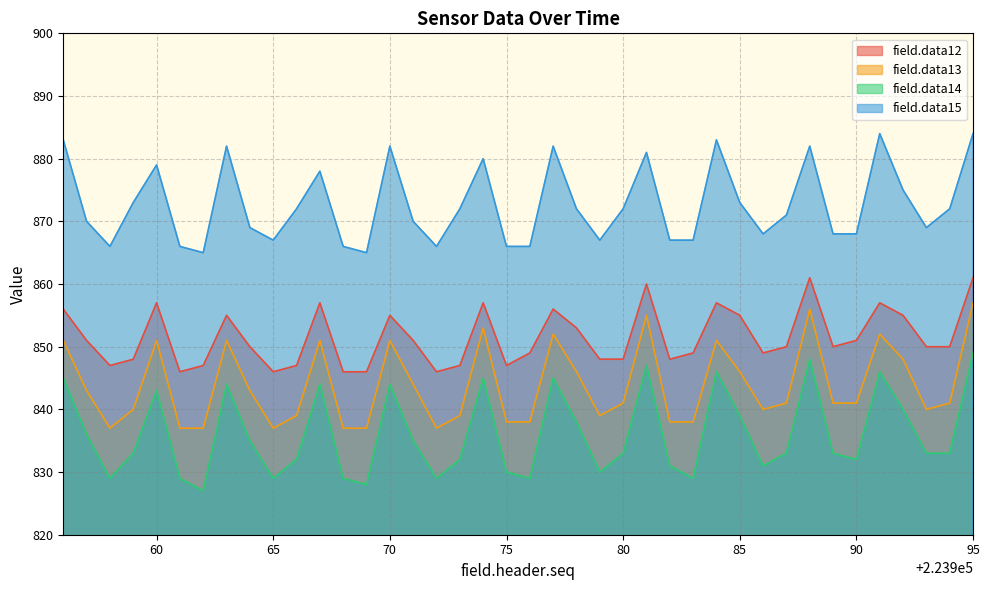

How many lines are shown in the chart?

4